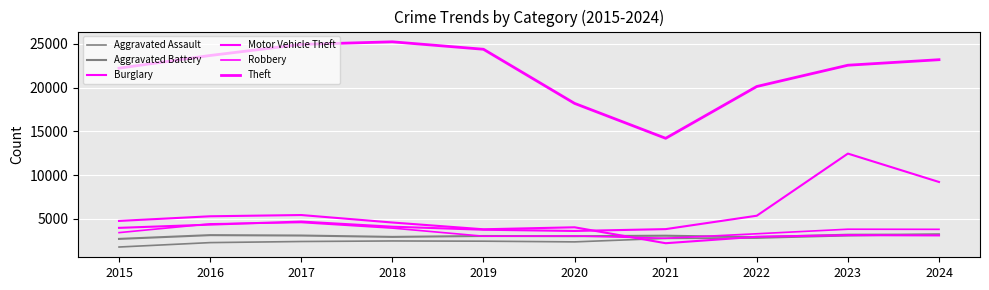

In Theft, how many points are lower than both neighbors (excluding endpoints)?

1